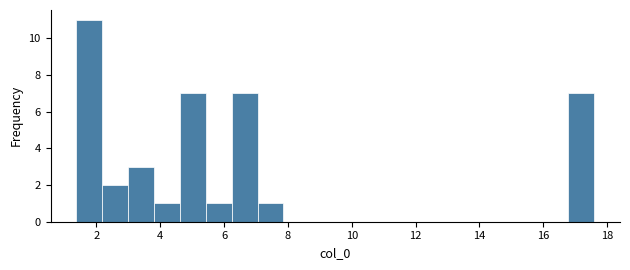

How tall is the bar that spans 16.8 to 17.6 on the x-axis? Neither the bar edges nor the heights are printed on the chart, so give them approximately, as read against the axes.

7